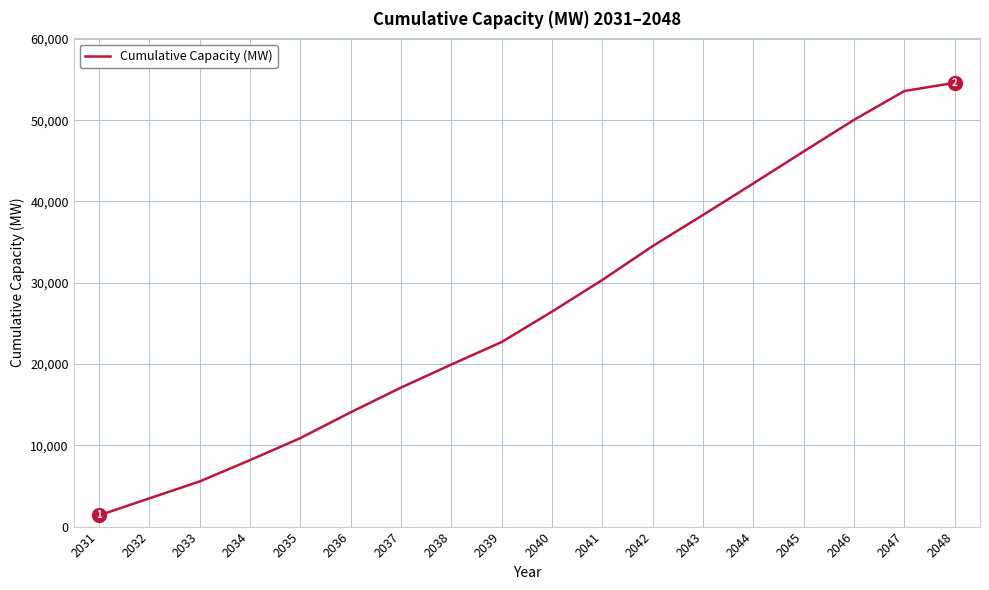

Which has a higher value, 2032 or 2035?

2035